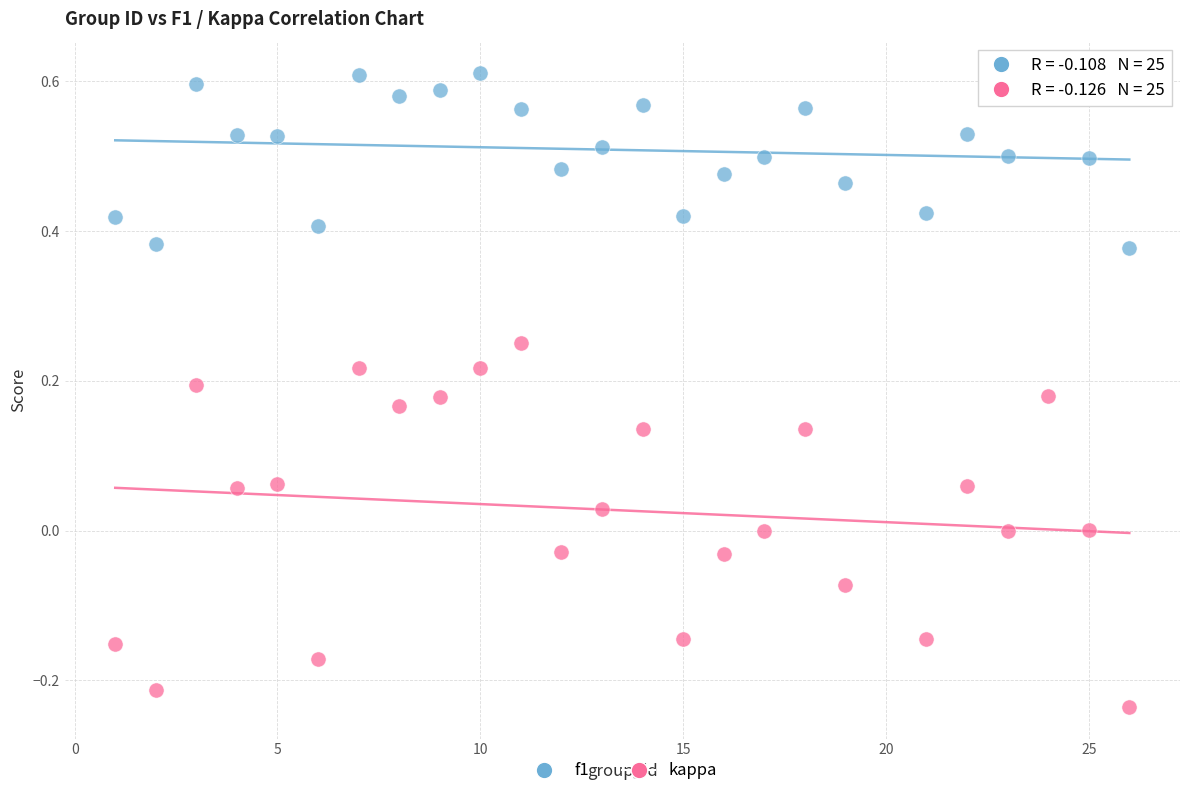

Across all data points, what is the range of X values (max minus min)?

25.0